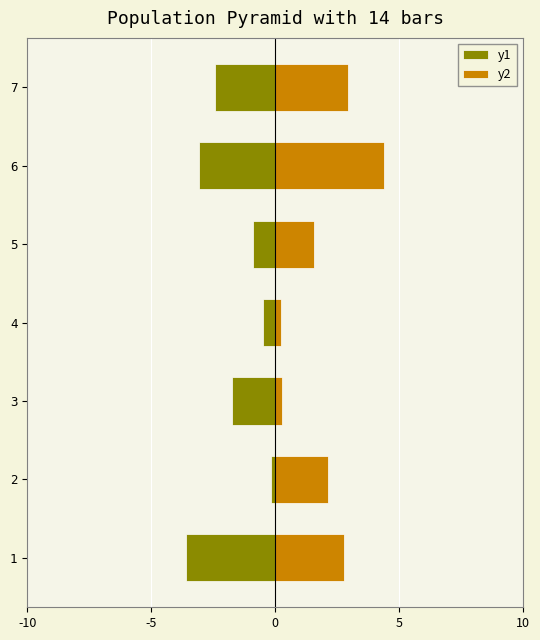

Which has a higher value, 5 or 4?

4